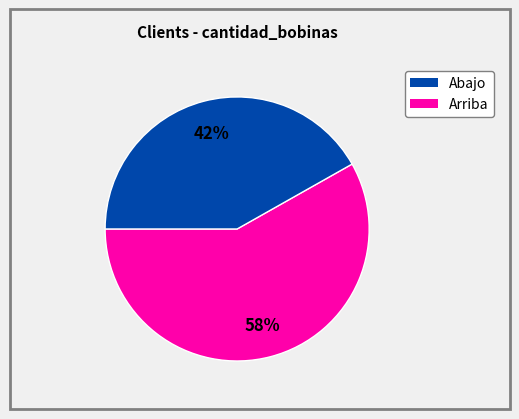

Is there a majority slice in this chart?

Yes